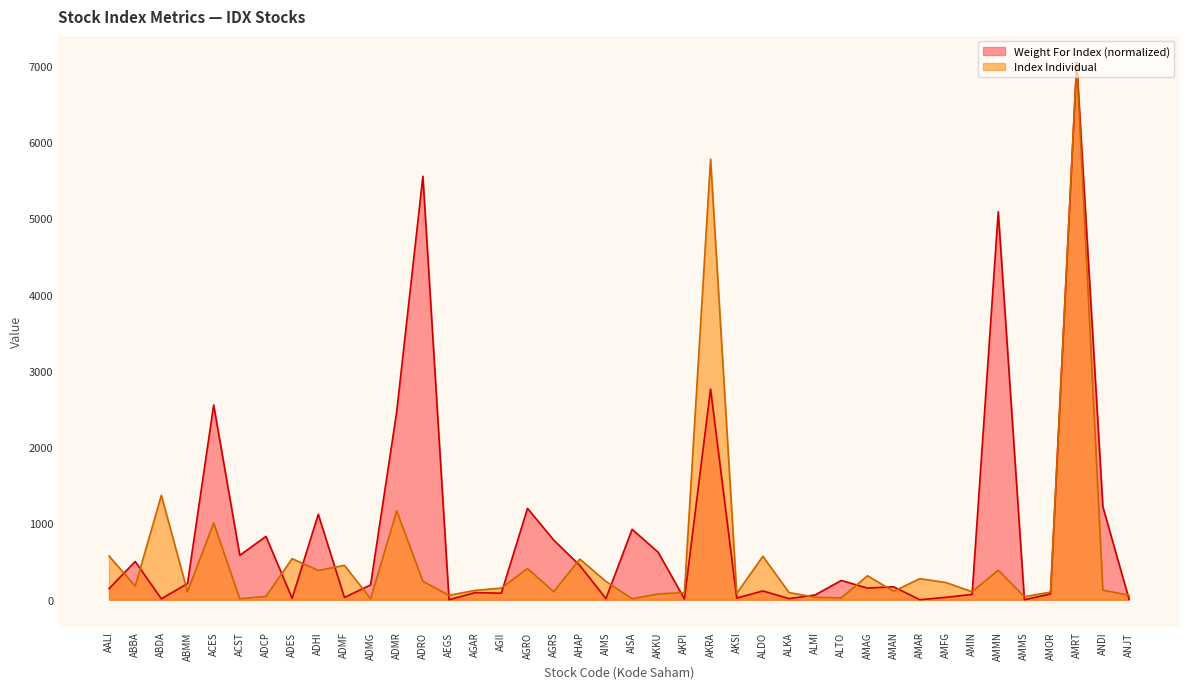

What are all the series names shown in the legend?

Weight For Index (normalized), Index Individual